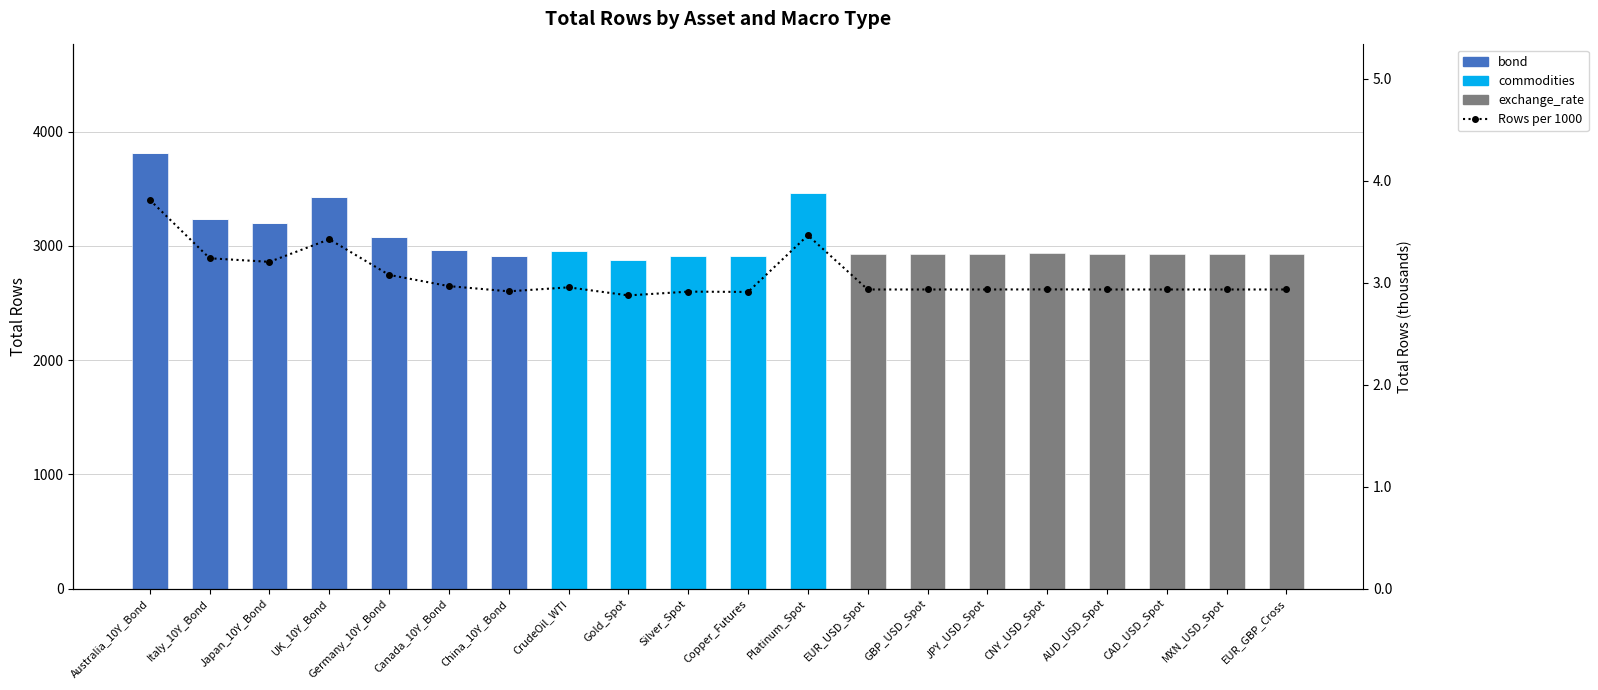

Reading left to right, what are all the values shown in this chart?

bond: Australia_10Y_Bond=3810.0	Italy_10Y_Bond=3238.0	Japan_10Y_Bond=3203.0	UK_10Y_Bond=3424.0	Germany_10Y_Bond=3075.0	Canada_10Y_Bond=2965.0	China_10Y_Bond=2914.0	CrudeOil_WTI=0.0	Gold_Spot=0.0	Silver_Spot=0.0	Copper_Futures=0.0	Platinum_Spot=0.0	EUR_USD_Spot=0.0	GBP_USD_Spot=0.0	JPY_USD_Spot=0.0	CNY_USD_Spot=0.0	AUD_USD_Spot=0.0	CAD_USD_Spot=0.0	MXN_USD_Spot=0.0	EUR_GBP_Cross=0.0
commodities: Australia_10Y_Bond=0.0	Italy_10Y_Bond=0.0	Japan_10Y_Bond=0.0	UK_10Y_Bond=0.0	Germany_10Y_Bond=0.0	Canada_10Y_Bond=0.0	China_10Y_Bond=0.0	CrudeOil_WTI=2953.0	Gold_Spot=2874.0	Silver_Spot=2911.0	Copper_Futures=2908.0	Platinum_Spot=3463.0	EUR_USD_Spot=0.0	GBP_USD_Spot=0.0	JPY_USD_Spot=0.0	CNY_USD_Spot=0.0	AUD_USD_Spot=0.0	CAD_USD_Spot=0.0	MXN_USD_Spot=0.0	EUR_GBP_Cross=0.0
exchange_rate: Australia_10Y_Bond=0.0	Italy_10Y_Bond=0.0	Japan_10Y_Bond=0.0	UK_10Y_Bond=0.0	Germany_10Y_Bond=0.0	Canada_10Y_Bond=0.0	China_10Y_Bond=0.0	CrudeOil_WTI=0.0	Gold_Spot=0.0	Silver_Spot=0.0	Copper_Futures=0.0	Platinum_Spot=0.0	EUR_USD_Spot=2932.0	GBP_USD_Spot=2932.0	JPY_USD_Spot=2932.0	CNY_USD_Spot=2933.0	AUD_USD_Spot=2932.0	CAD_USD_Spot=2932.0	MXN_USD_Spot=2932.0	EUR_GBP_Cross=2932.0
Rows per 1000: Australia_10Y_Bond=3.8	Italy_10Y_Bond=3.2	Japan_10Y_Bond=3.2	UK_10Y_Bond=3.4	Germany_10Y_Bond=3.1	Canada_10Y_Bond=3.0	China_10Y_Bond=2.9	CrudeOil_WTI=3.0	Gold_Spot=2.9	Silver_Spot=2.9	Copper_Futures=2.9	Platinum_Spot=3.5	EUR_USD_Spot=2.9	GBP_USD_Spot=2.9	JPY_USD_Spot=2.9	CNY_USD_Spot=2.9	AUD_USD_Spot=2.9	CAD_USD_Spot=2.9	MXN_USD_Spot=2.9	EUR_GBP_Cross=2.9